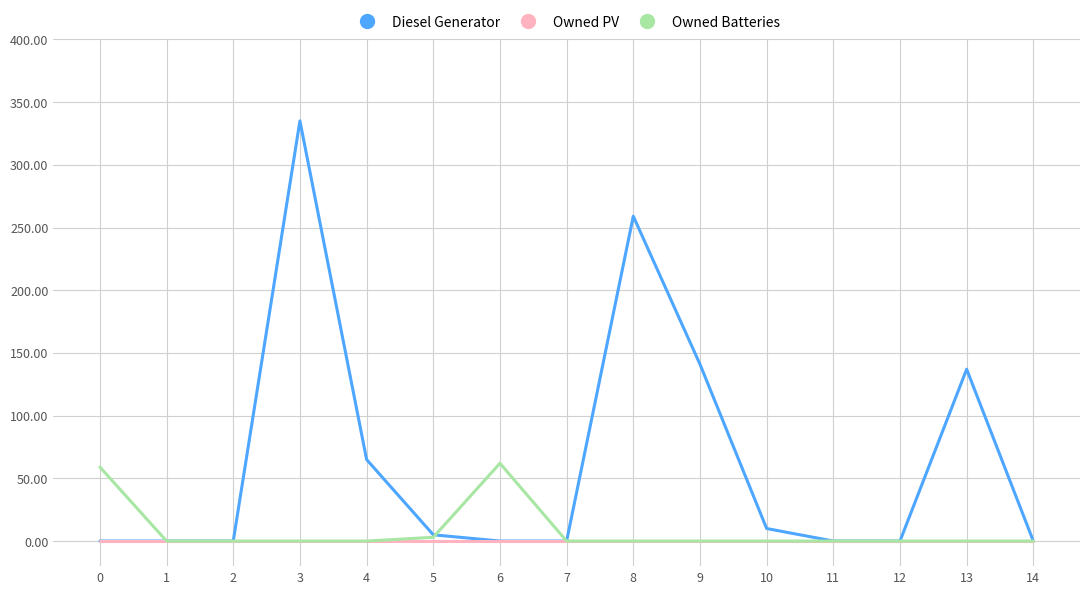

Rank the series by their maximum value, from highest to lowest.

Diesel Generator, Owned Batteries, Owned PV